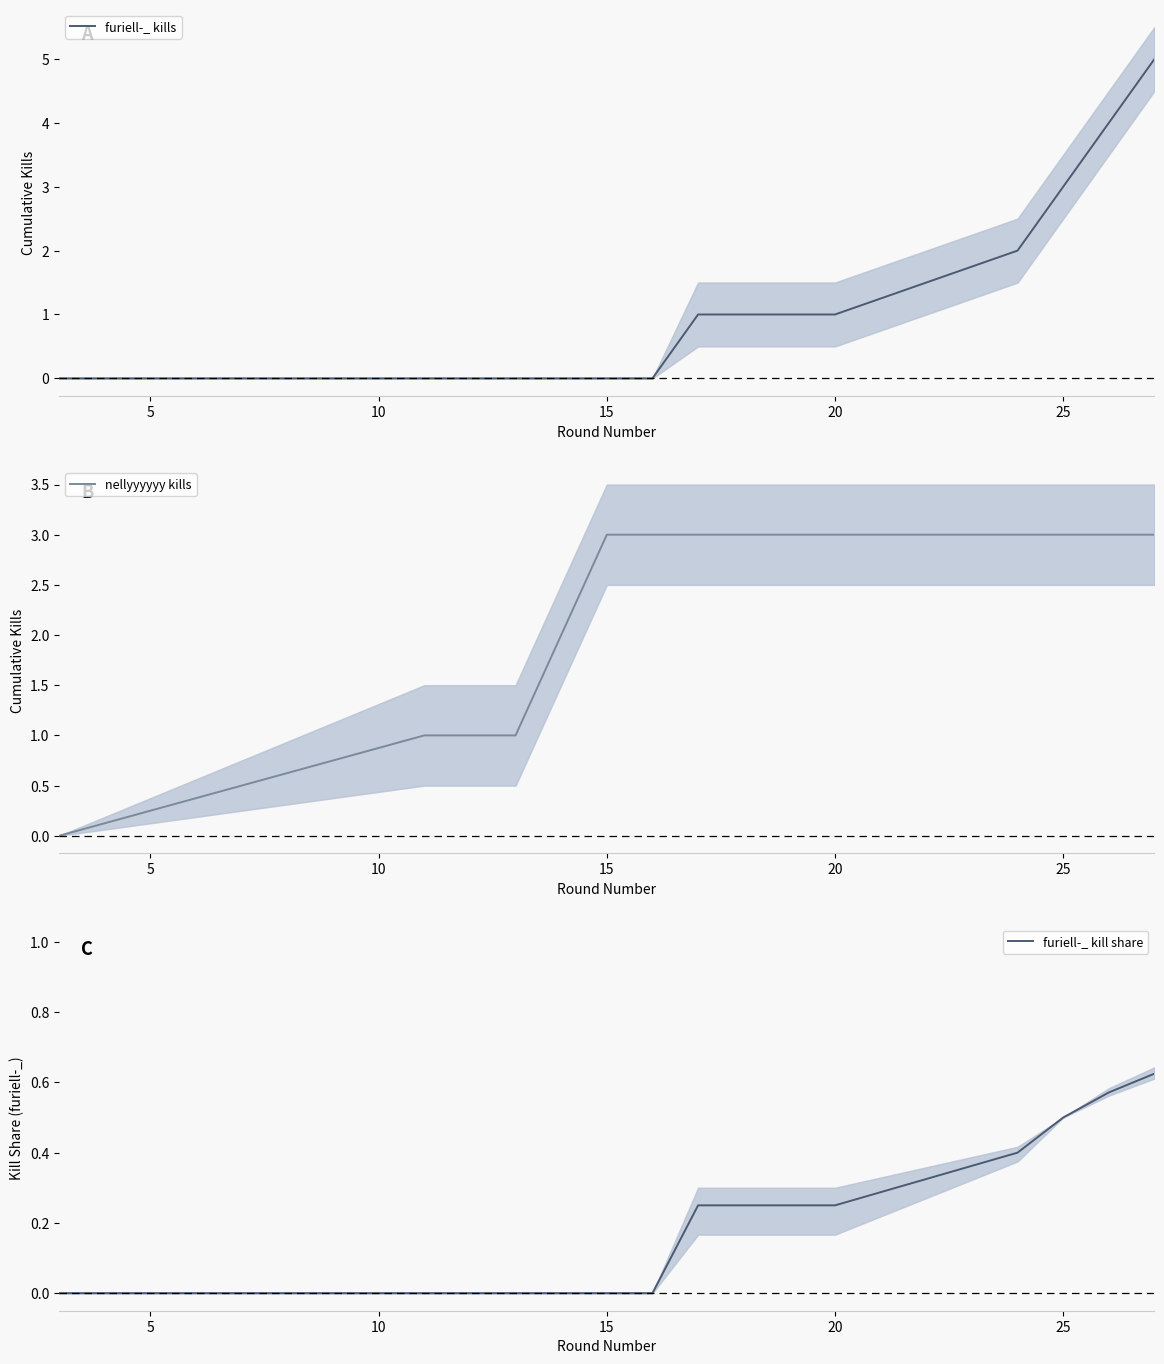

What is the greatest value displayed?

5.0